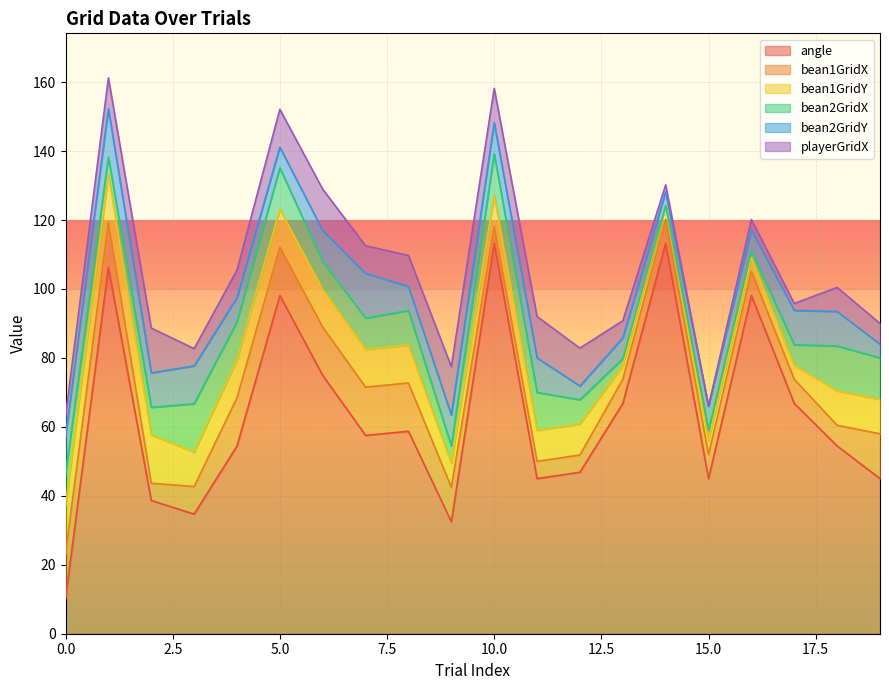

At which category is the sum across all series the highest?

1